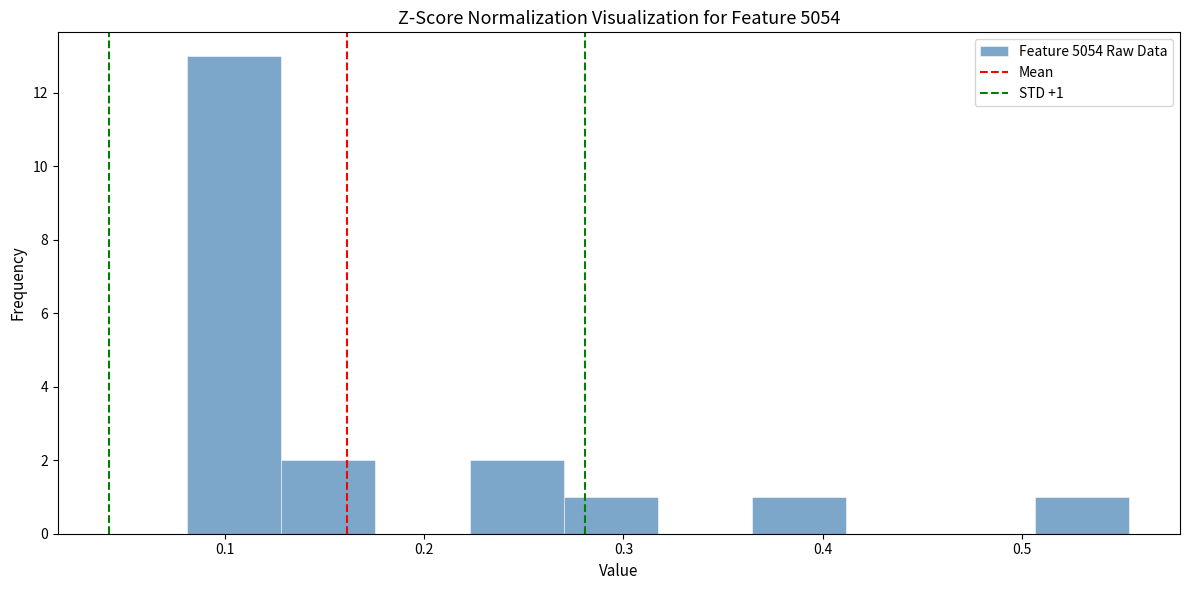

Over which range of the x-axis is the bar tallest?

0.08 to 0.13